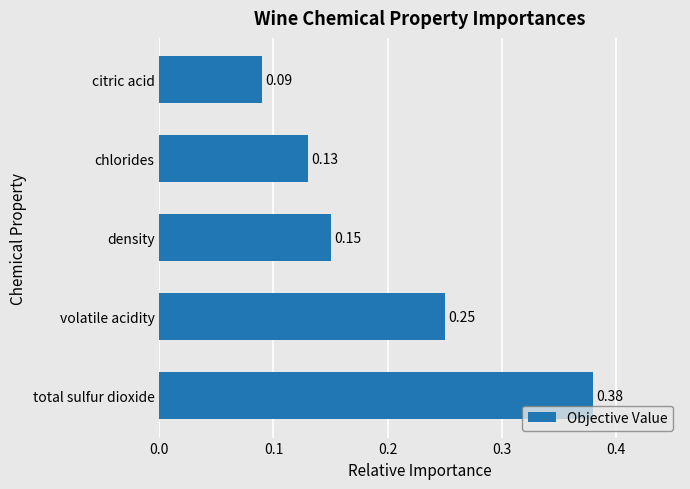

Where is the data nearest to the value 0?

citric acid